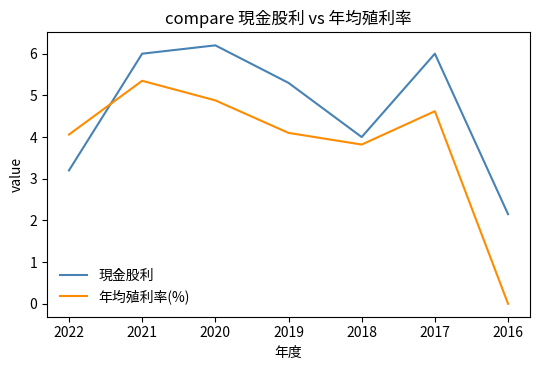

At which label does 年均殖利率(%) first exceed 4?

2022